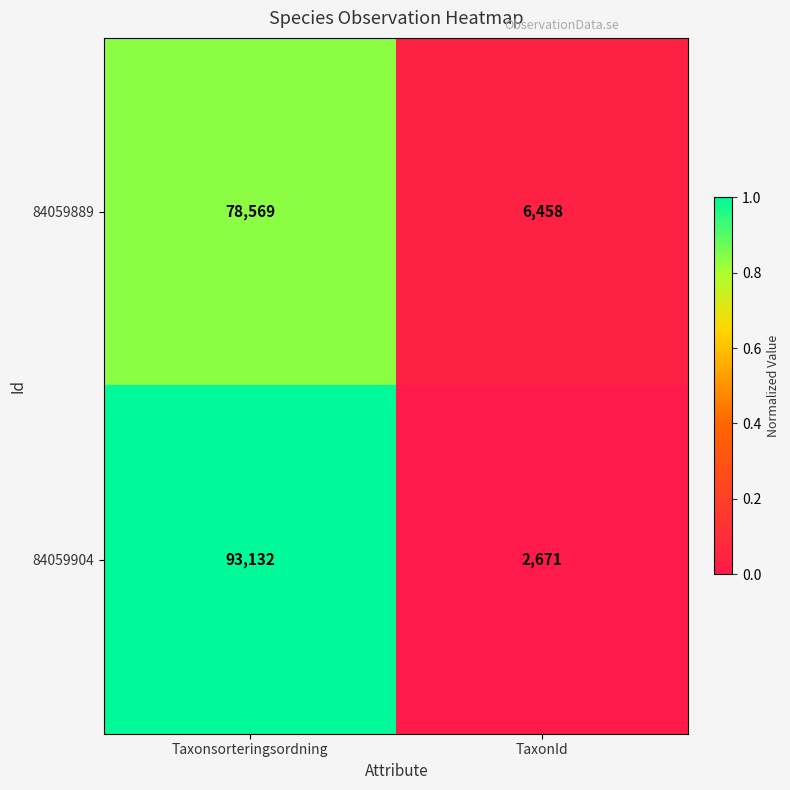

Reading right to left, list all the values displayed in this chart.

84059889: TaxonId=6458	Taxonsorteringsordning=78569
84059904: TaxonId=2671	Taxonsorteringsordning=93132